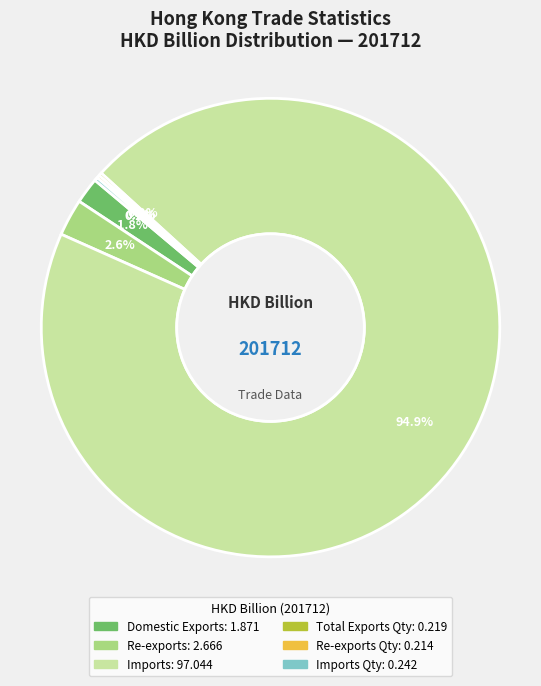

Does any single category account for the majority?

Yes